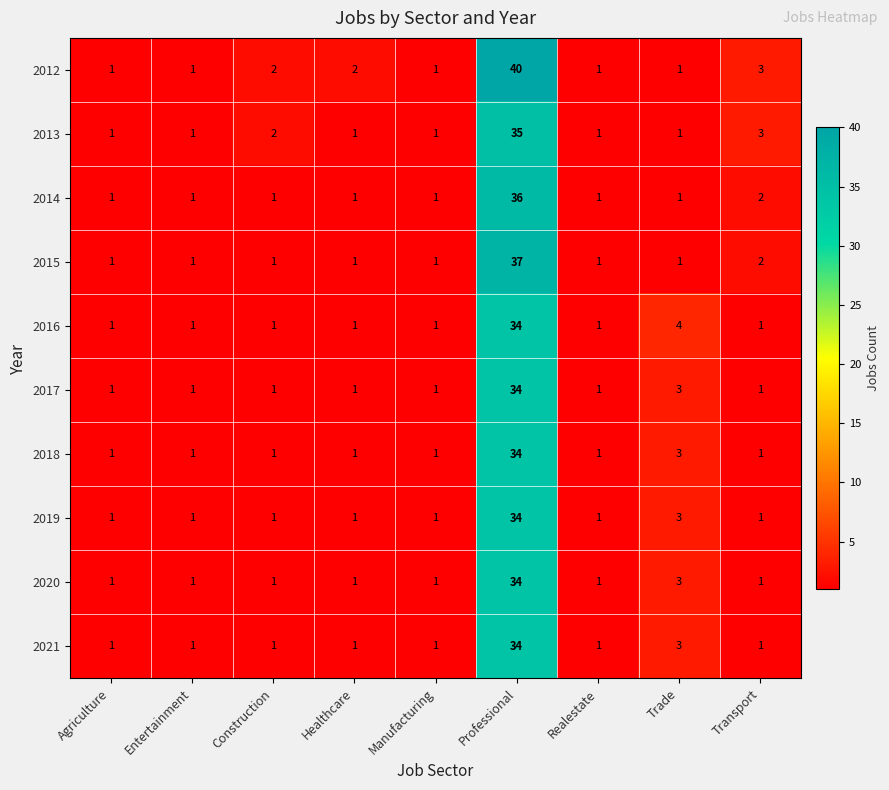

Is it true that 2015 equals 1 at Healthcare?

True